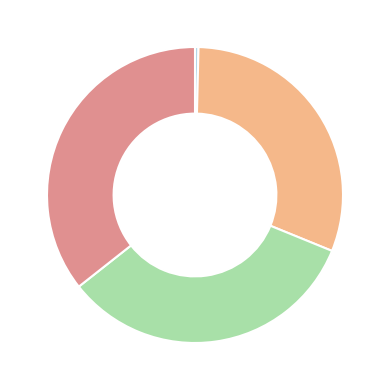

Is there a majority slice in this chart?

No